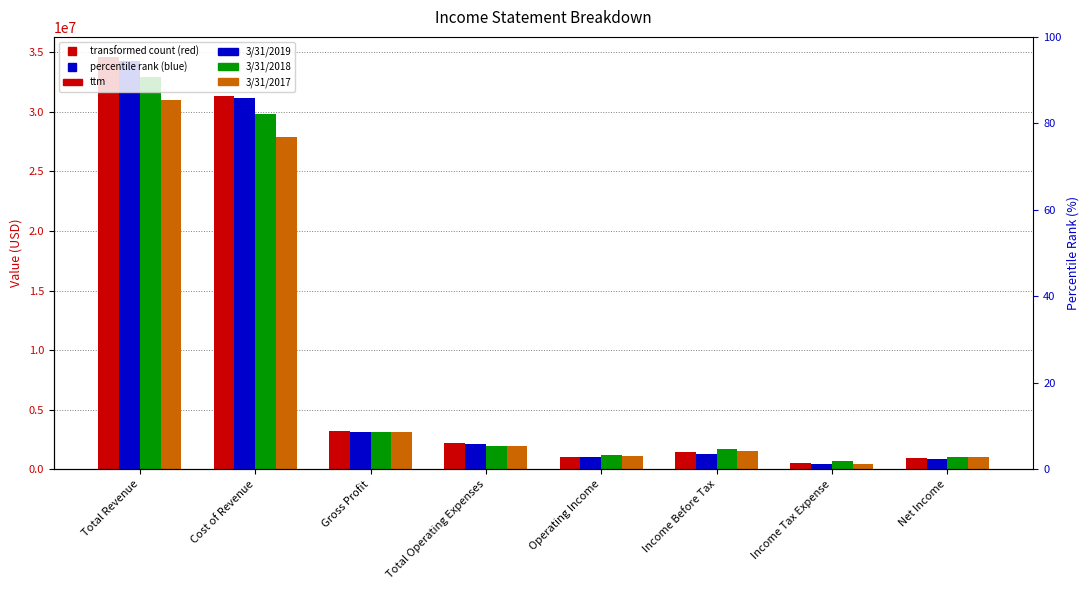

Count the number of categories in the chart.

8